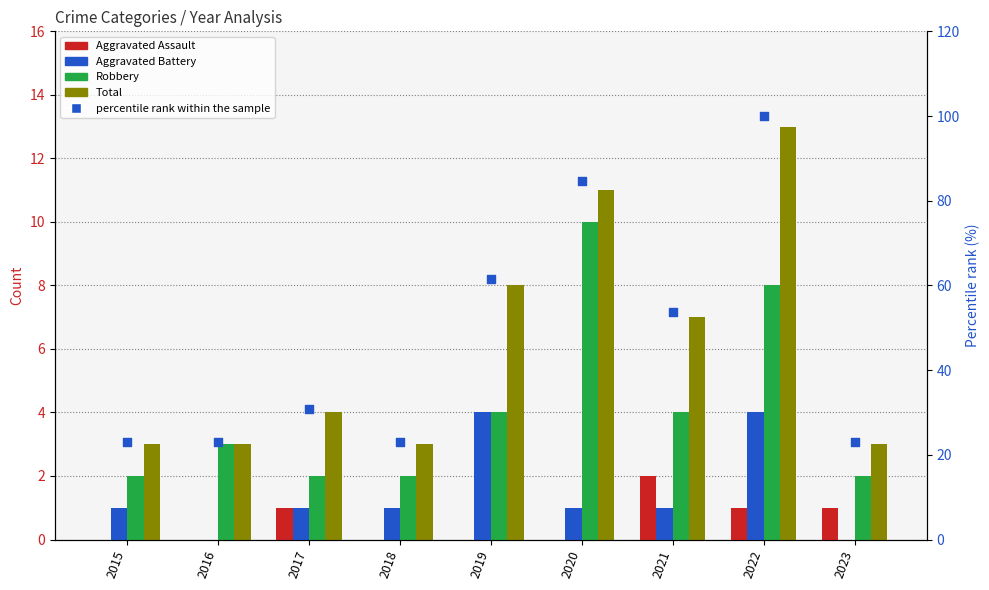

What is the total value across all series at 2023?

29.1